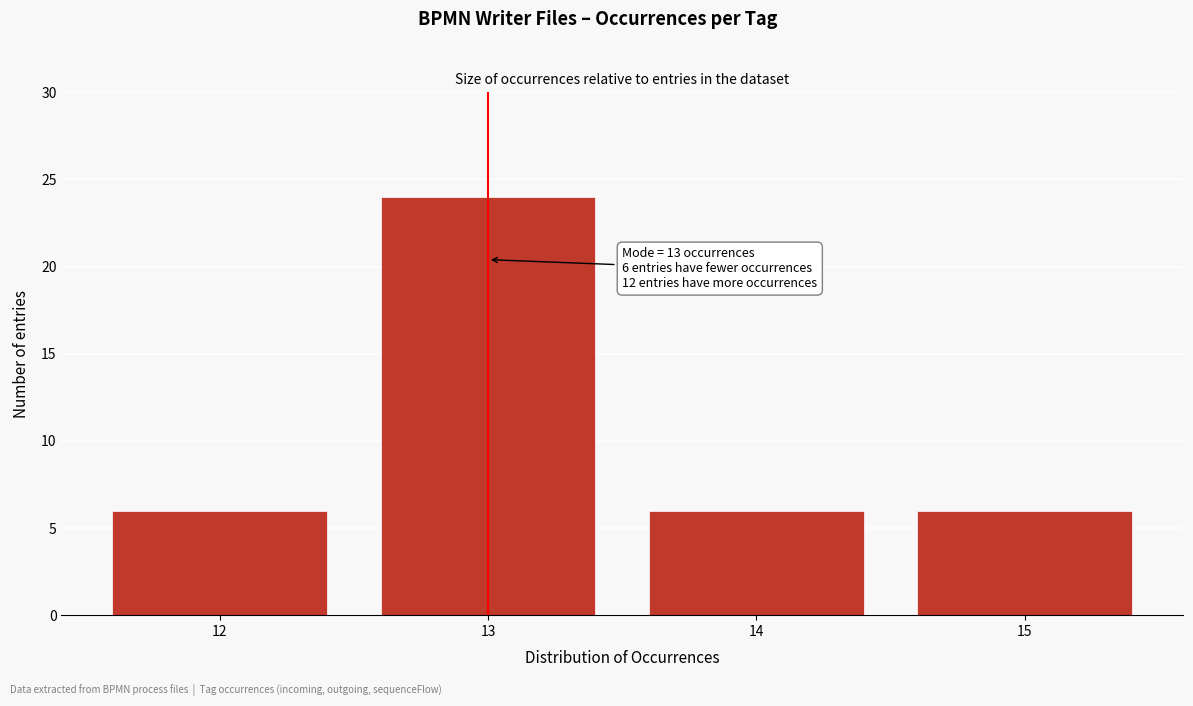

Reading right to left, list all the values displayed in this chart.

6	6	24	6